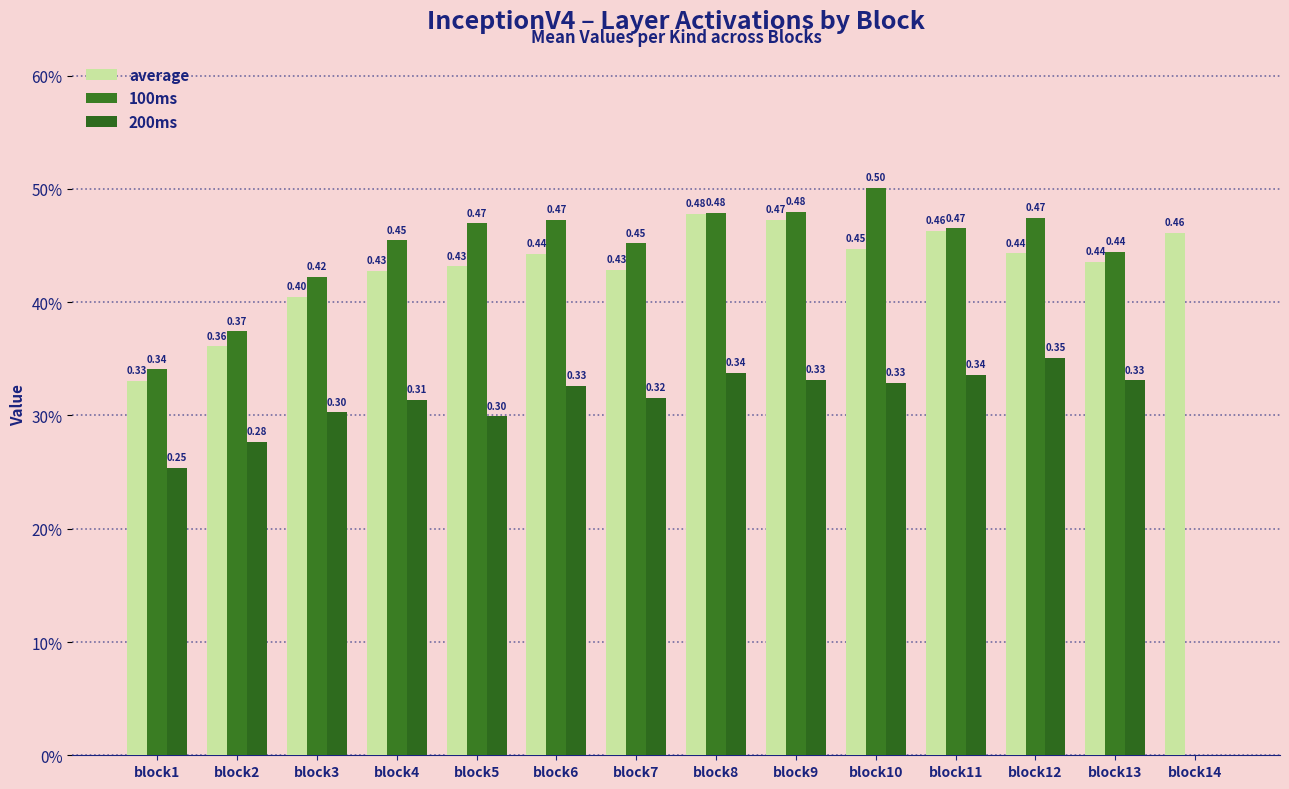

Reading left to right, list all the values displayed in this chart.

average: 0.3	0.4	0.4	0.4	0.4	0.4	0.4	0.5	0.5	0.4	0.5	0.4	0.4	0.5
100ms: 0.3	0.4	0.4	0.5	0.5	0.5	0.5	0.5	0.5	0.5	0.5	0.5	0.4	0.0
200ms: 0.3	0.3	0.3	0.3	0.3	0.3	0.3	0.3	0.3	0.3	0.3	0.4	0.3	0.0